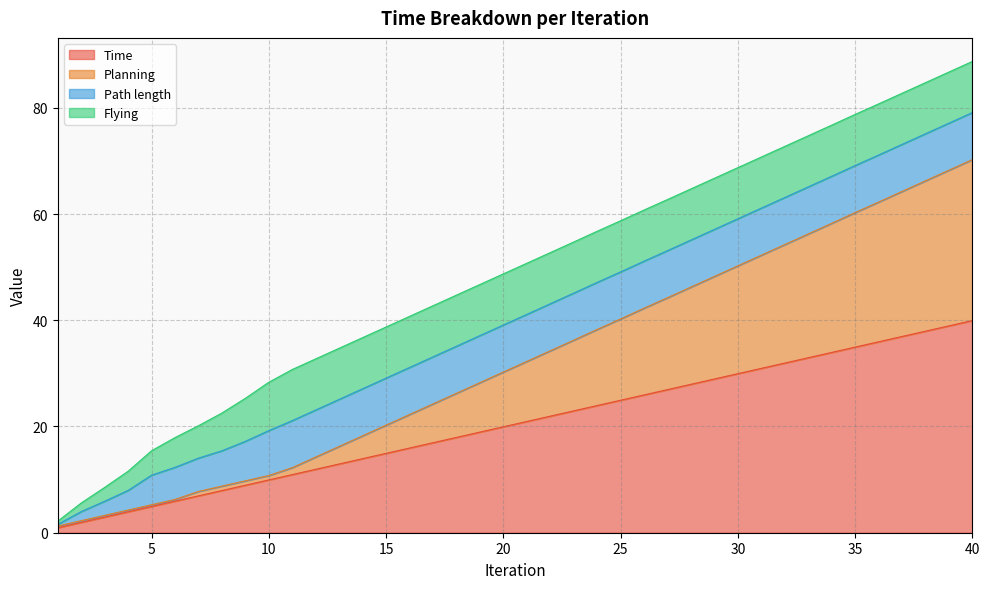

Which category has the highest value in the Time series?

40